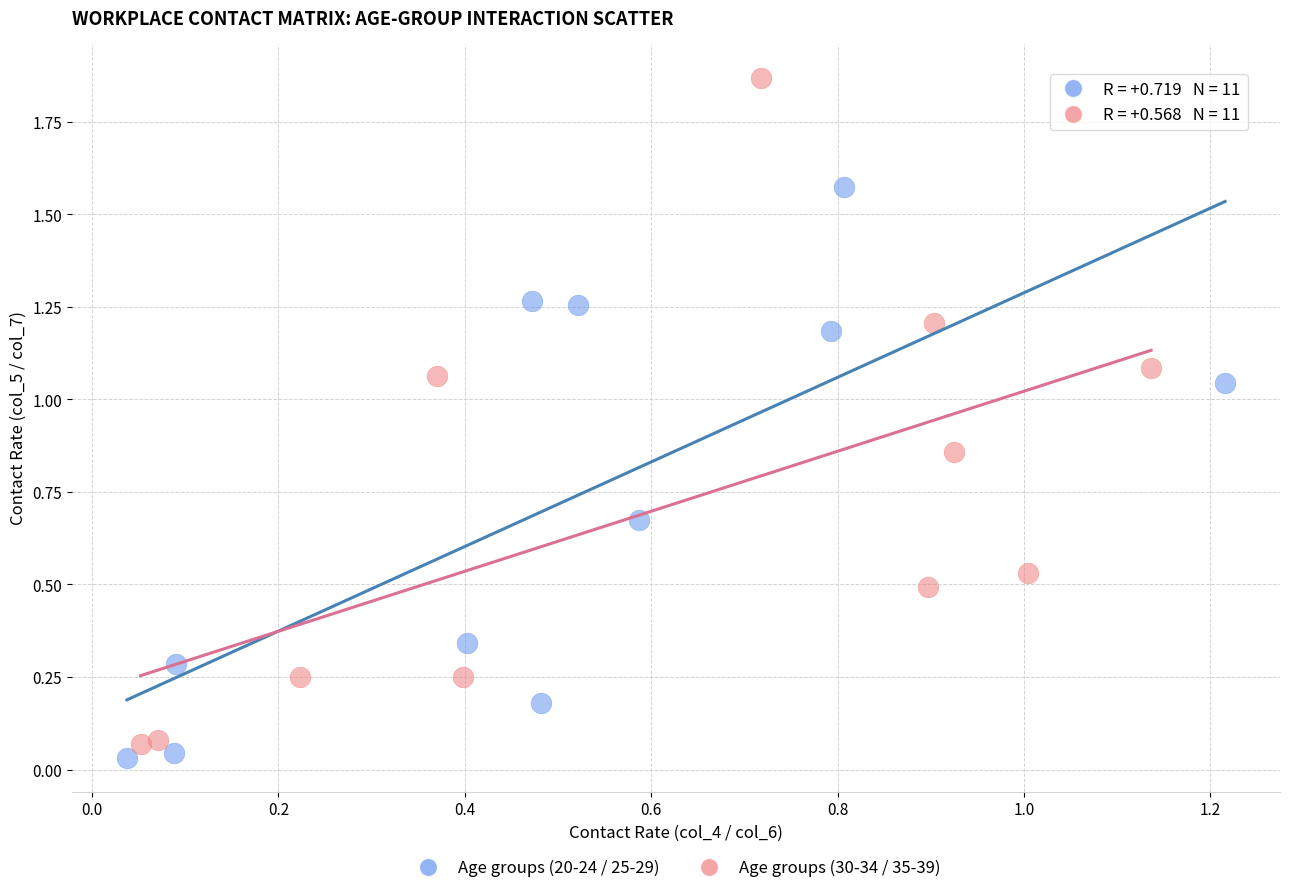

Which series has the largest Y range (max minus min)?

Age groups (30-34 / 35-39)